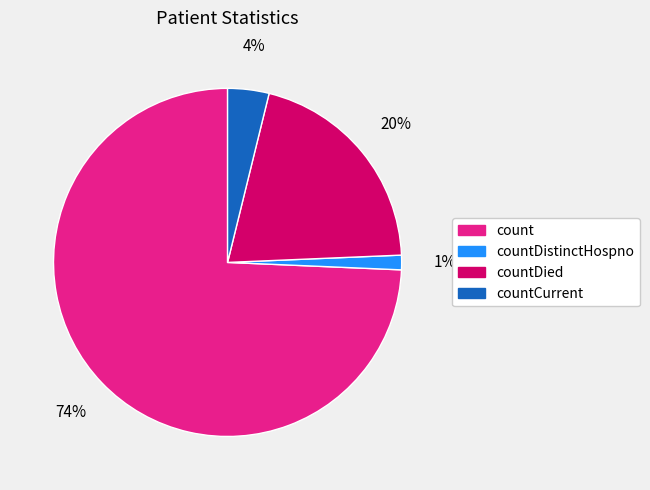

Is the sum of countCurrent and countDied greater than half?

No